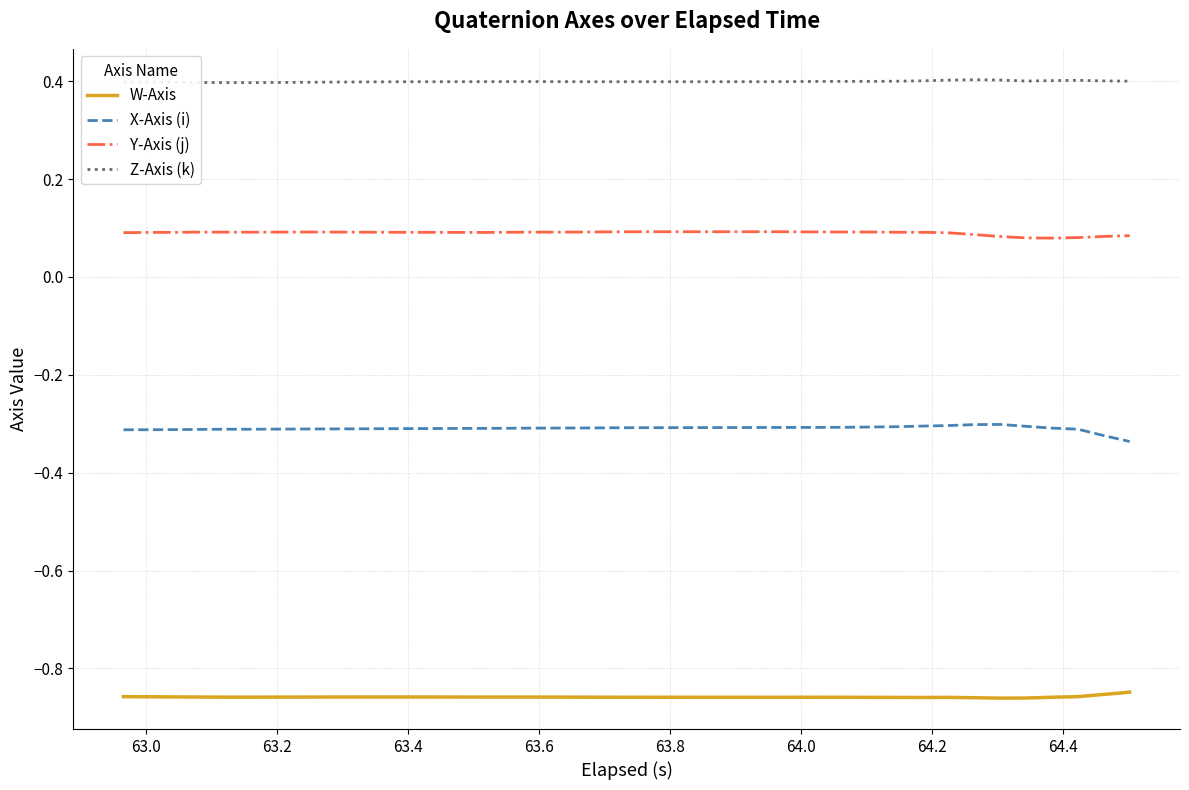

Rank the series by their maximum value, from lowest to highest.

W-Axis, X-Axis (i), Y-Axis (j), Z-Axis (k)